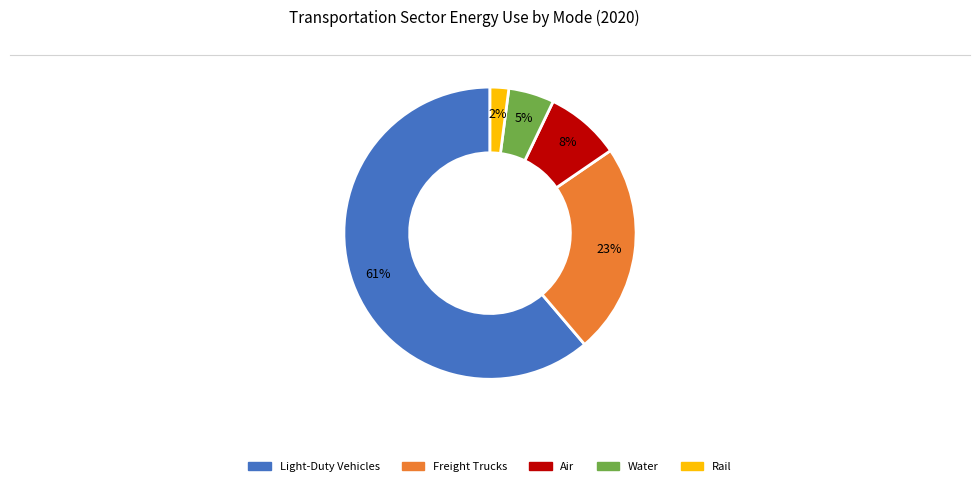

The Water slice represents 1% of the pie. True or false?

False